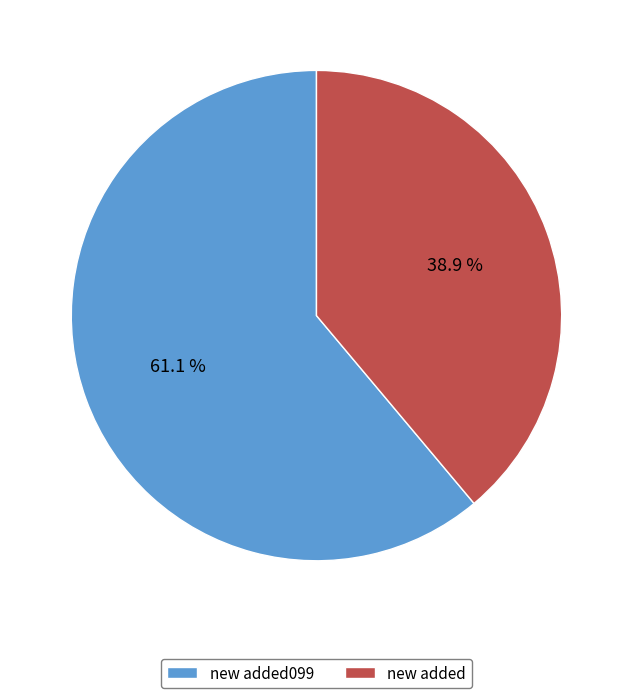

Is new added099 the majority of the pie?

Yes